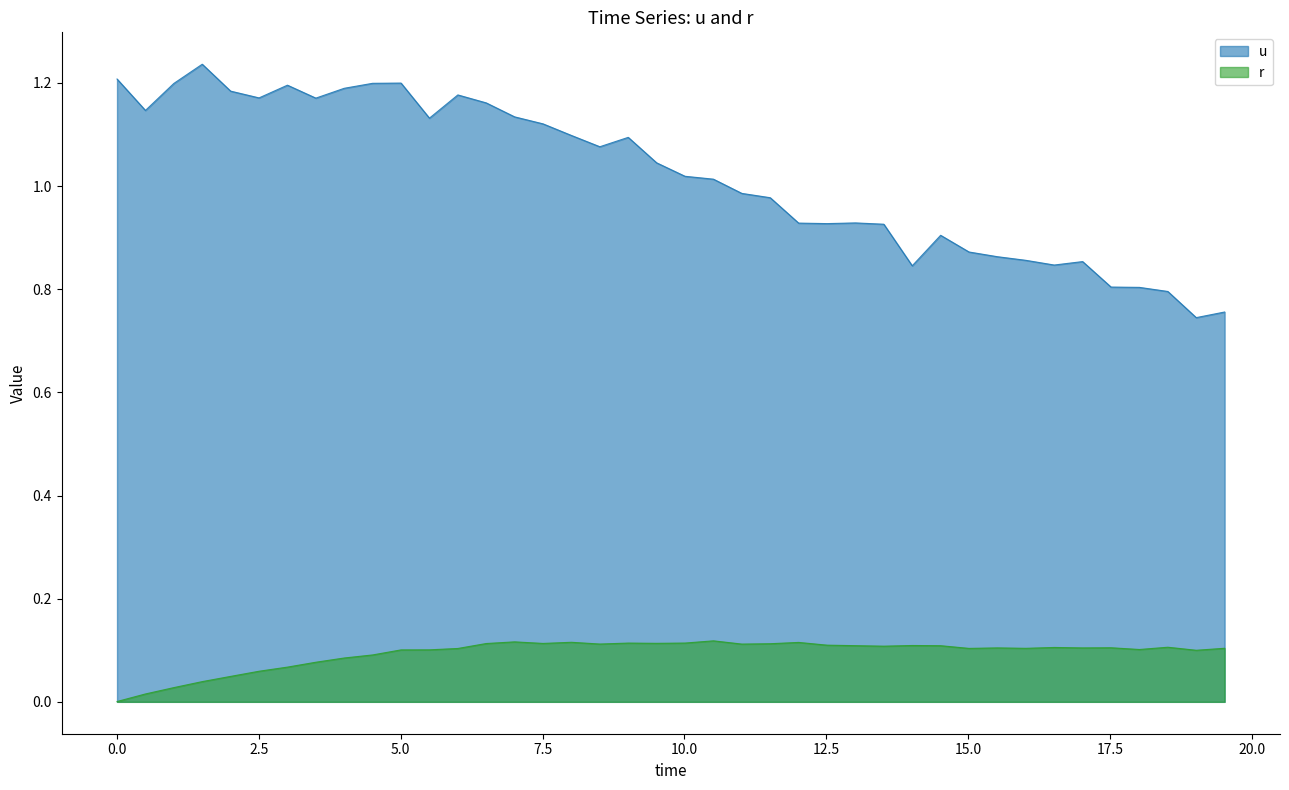

True or false: u and r intersect in this chart.

False